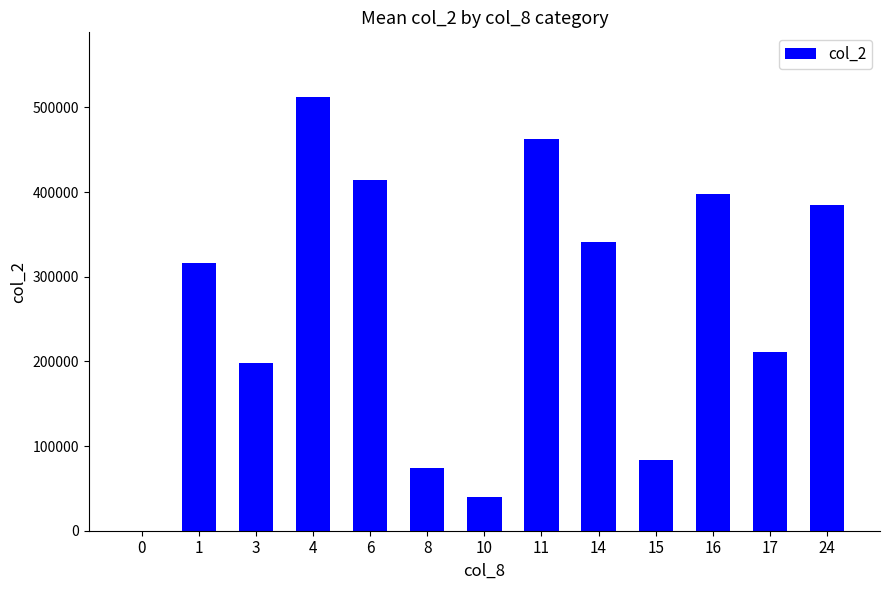

Reading right to left, extract all data points from this chart.

385000	211000	398000	84000	341000	463000	40000	74000	414000	512000	198000	316000	0